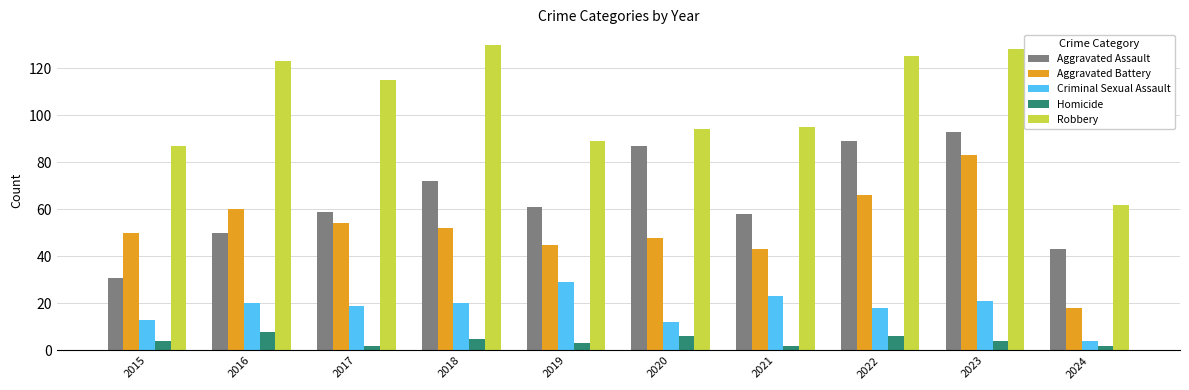

Which series changed the most between 2018 and 2021?

Robbery